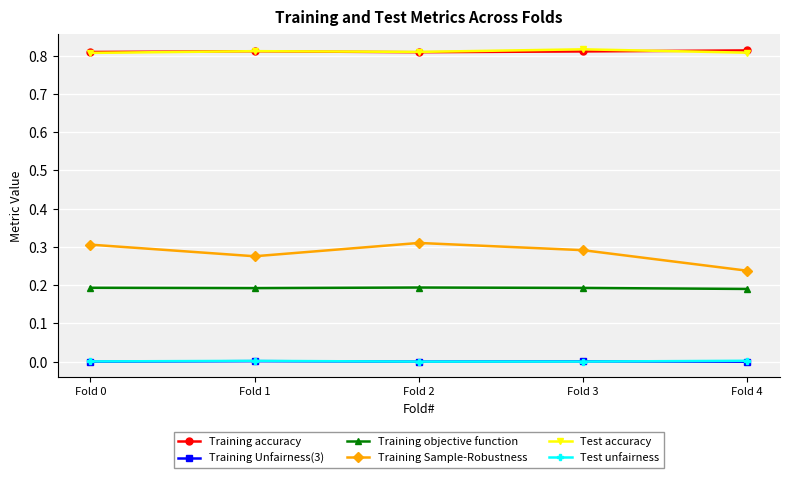

True or false: Training Sample-Robustness has a value of 0.1 at Fold 4.

False